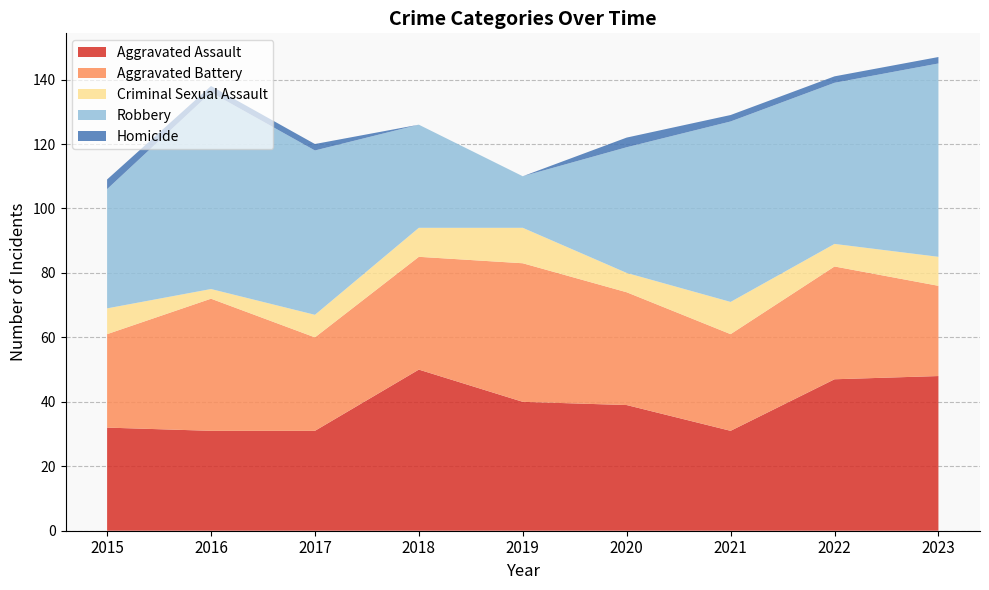

Reading left to right, list all the values displayed in this chart.

Aggravated Assault: 32	31	31	50	40	39	31	47	48
Aggravated Battery: 29	41	29	35	43	35	30	35	28
Criminal Sexual Assault: 8	3	7	9	11	6	10	7	9
Robbery: 37	61	51	32	16	39	56	50	60
Homicide: 3	2	2	0	0	3	2	2	2